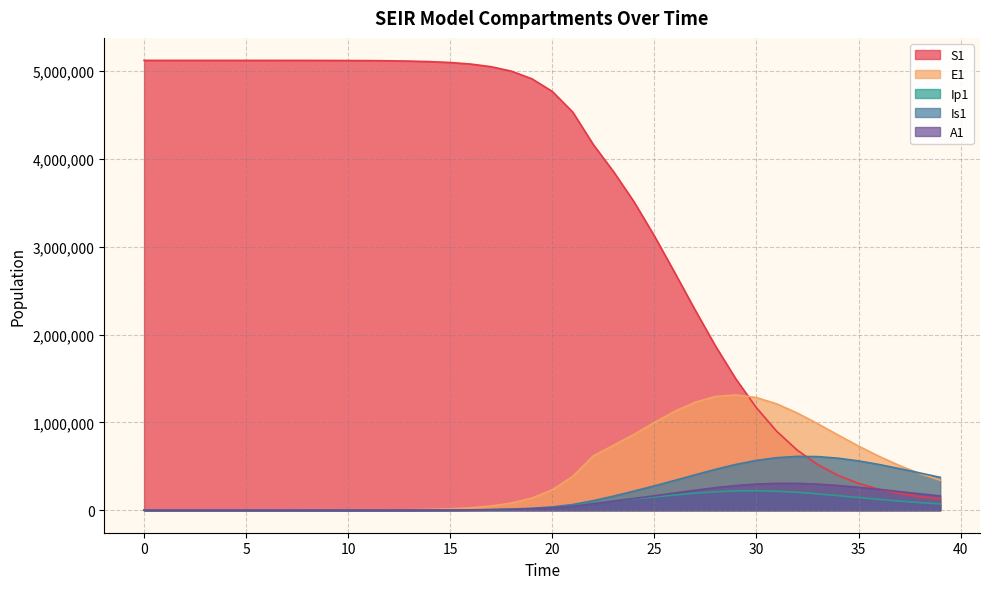

What is the value of the S1 point at the 15th from the left?

5106349.2